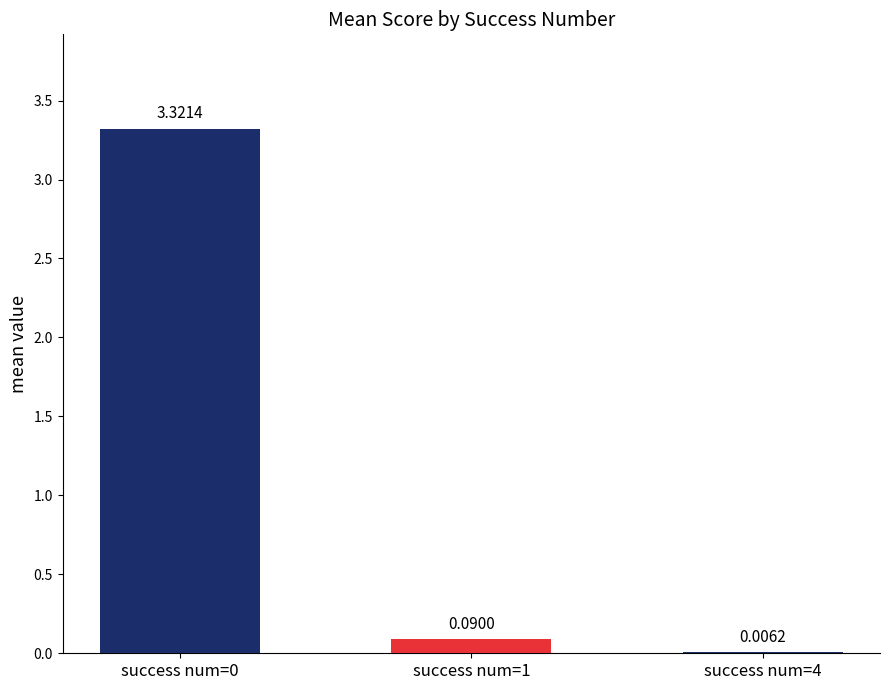

What is the change in value from success num=0 to success num=4?

-3.3